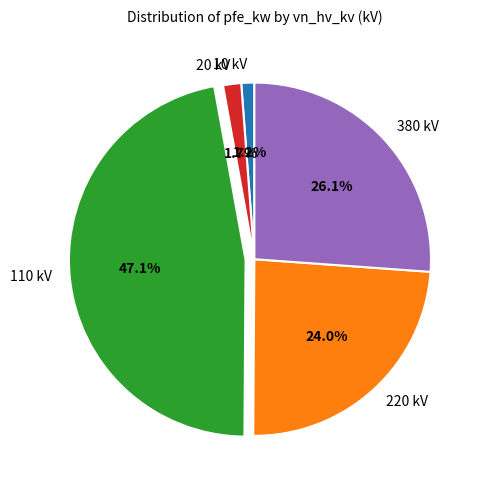

Does 20 kV account for over 50% of the chart?

No